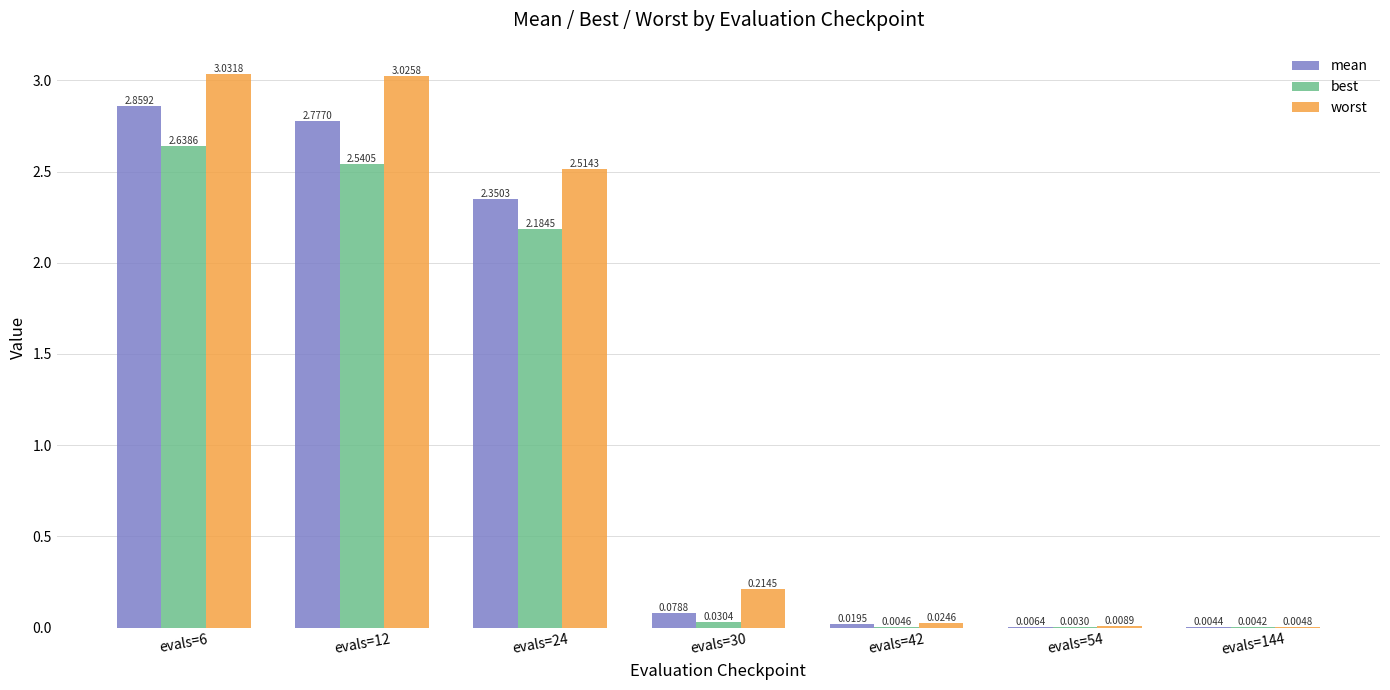

Are the bars grouped side by side (vs. stacked)?

Yes